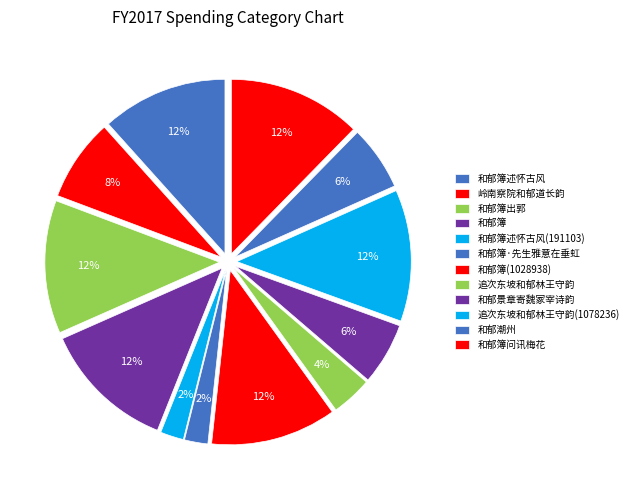

Which has a higher value, 和郁簿问讯梅花 or 和郁簿·先生雅意在垂虹?

和郁簿问讯梅花